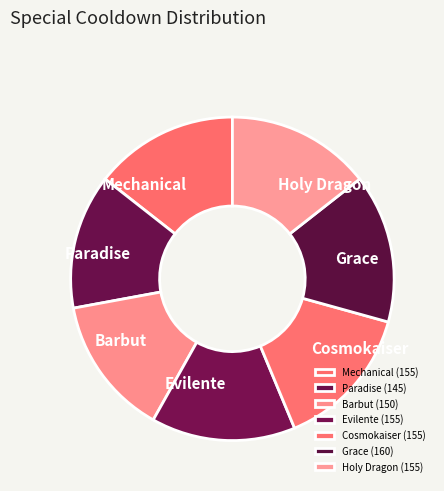

To the nearest percent, what is the combined percentage of Cosmokaiser and Evilente?

29%